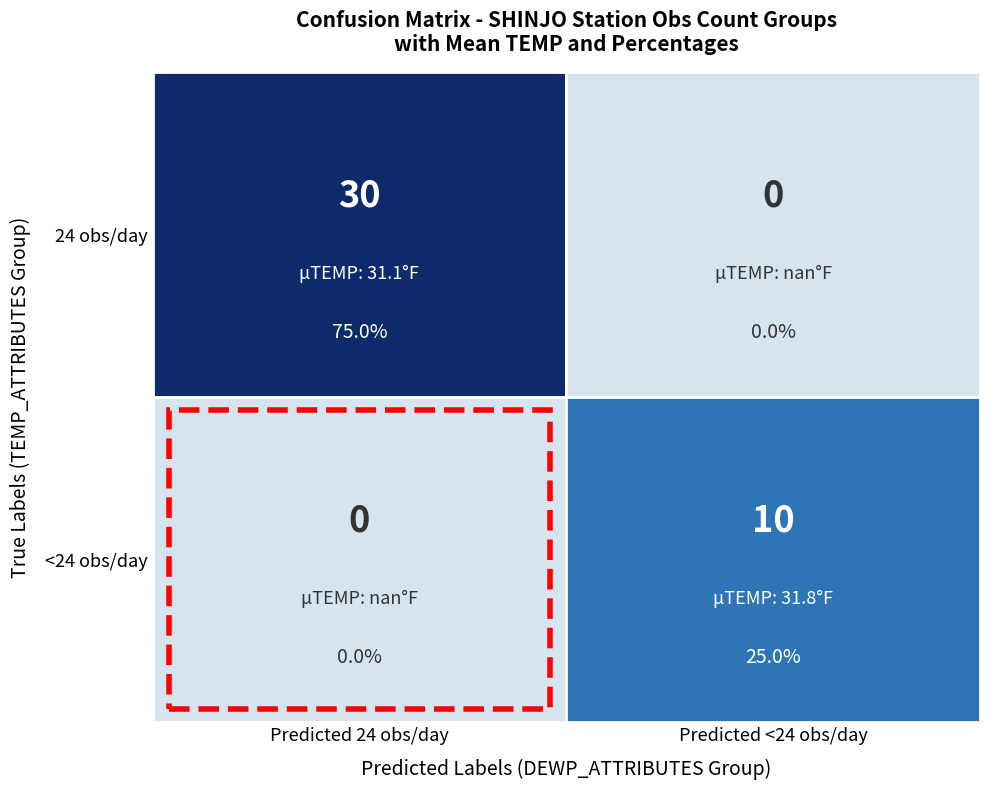

Where is 16 nearest to the value 33?

24